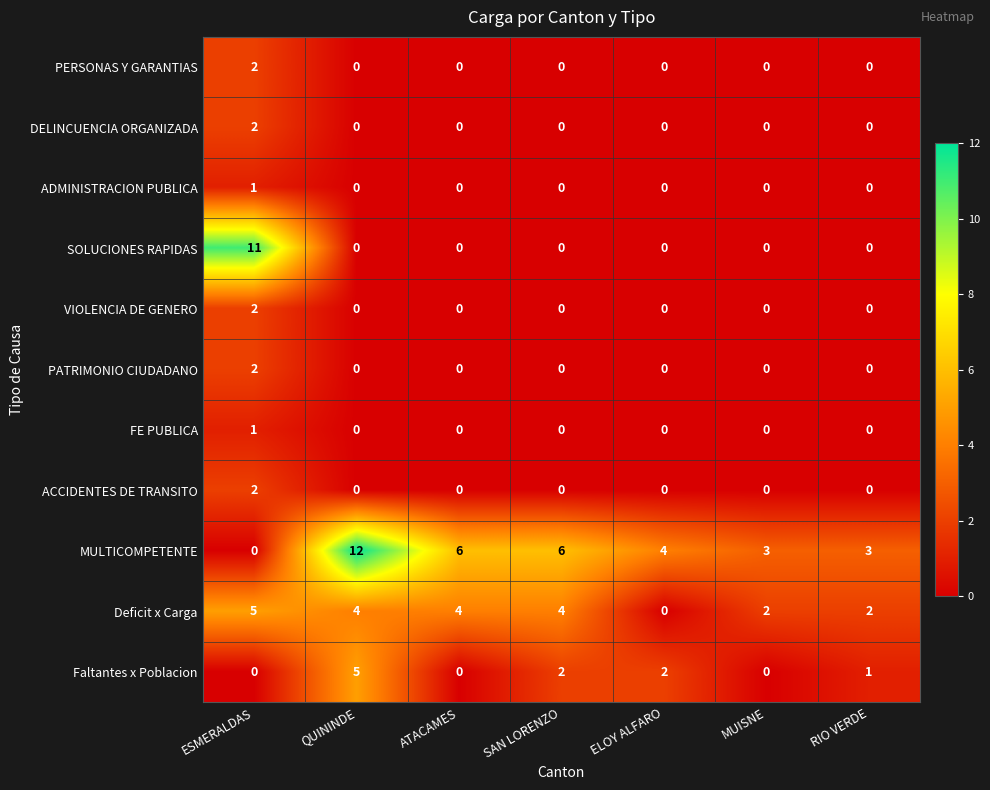

How many ACCIDENTES DE TRANSITO values are between 0 and 1?

6